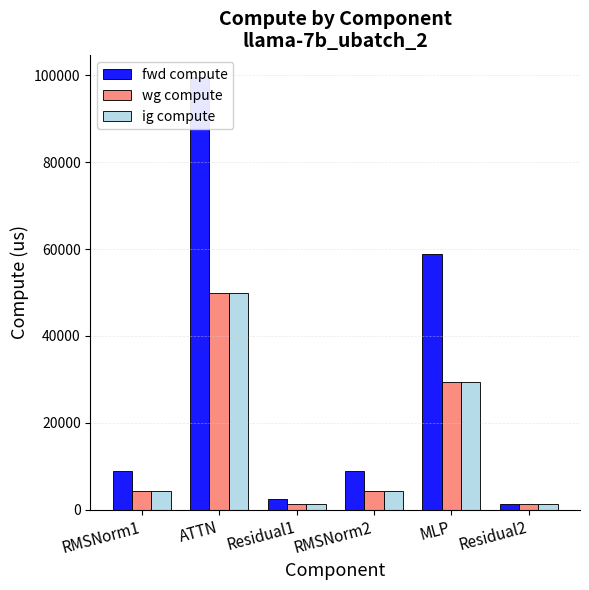

What is the difference between the maximum and minimum values in the ig compute series?

48545.5